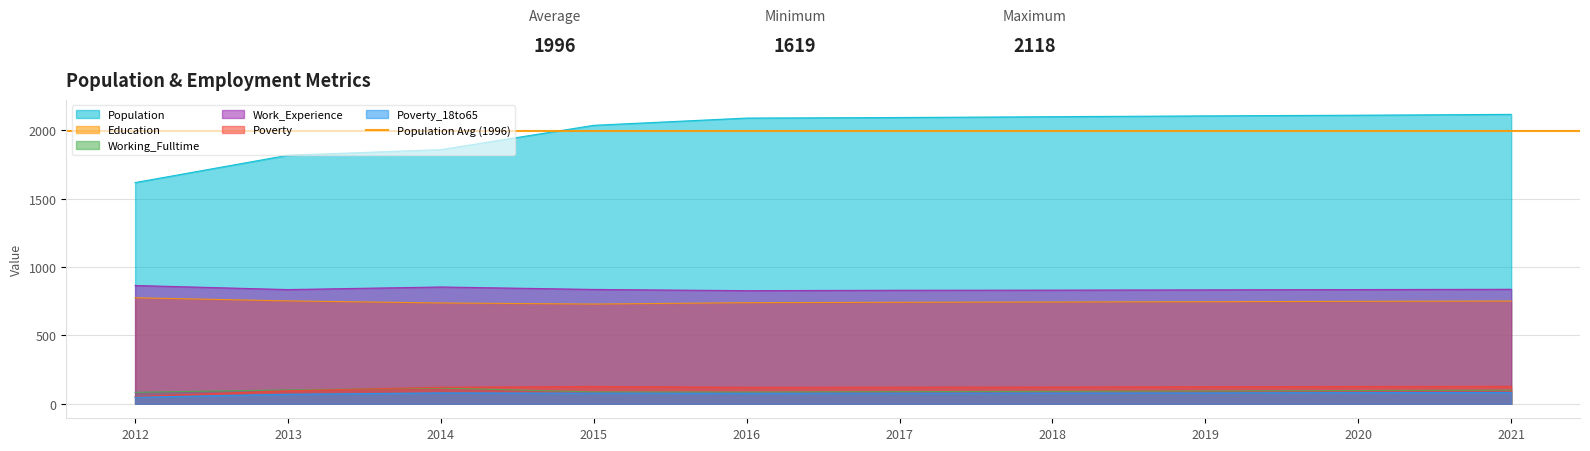

Which series has the largest range (max minus min)?

Population